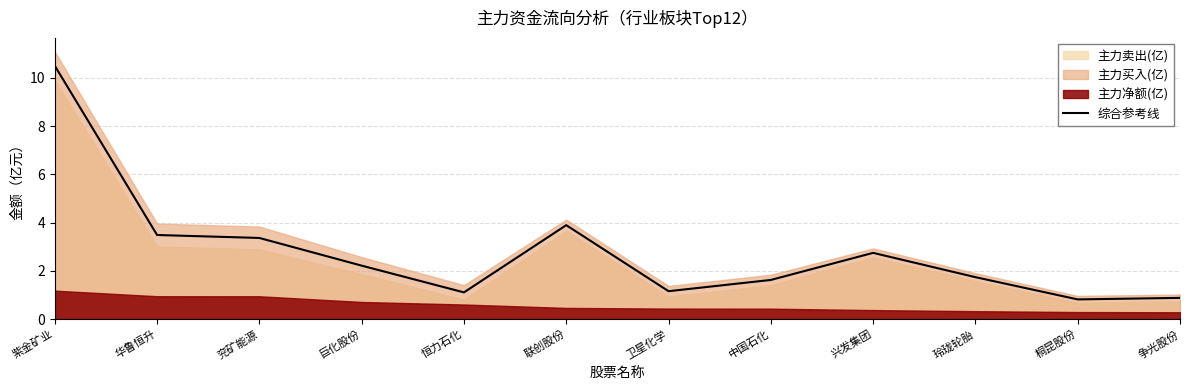

Reading left to right, what are all the values shown in this chart?

紫金矿业=10.5	华鲁恒升=3.5	兖矿能源=3.4	巨化股份=2.2	恒力石化=1.1	联创股份=3.9	卫星化学=1.2	中国石化=1.6	兴发集团=2.7	玲珑轮胎=1.7	桐昆股份=0.8	争光股份=0.9